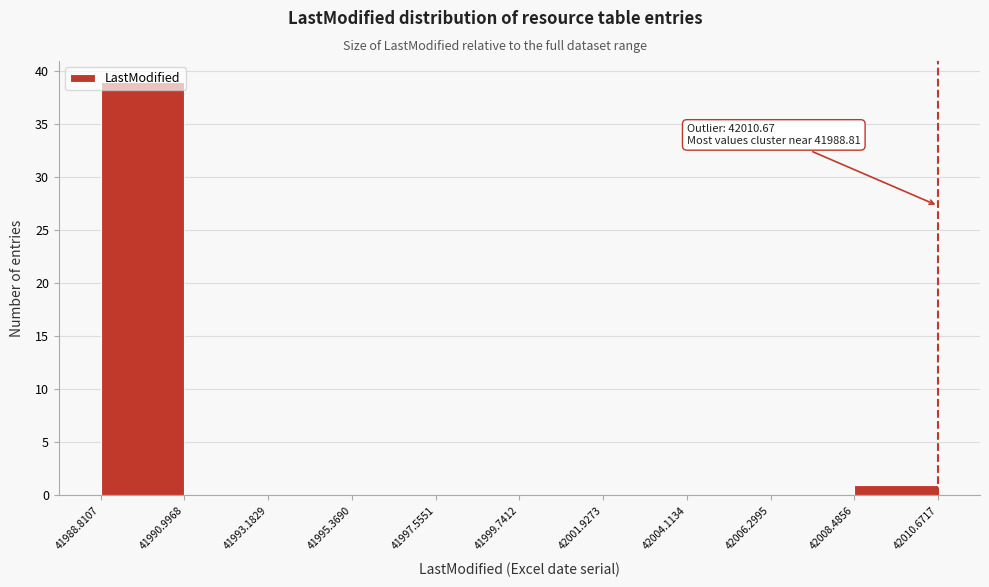

Over which range of the x-axis is the bar tallest?

41988.8107 to 41990.9968